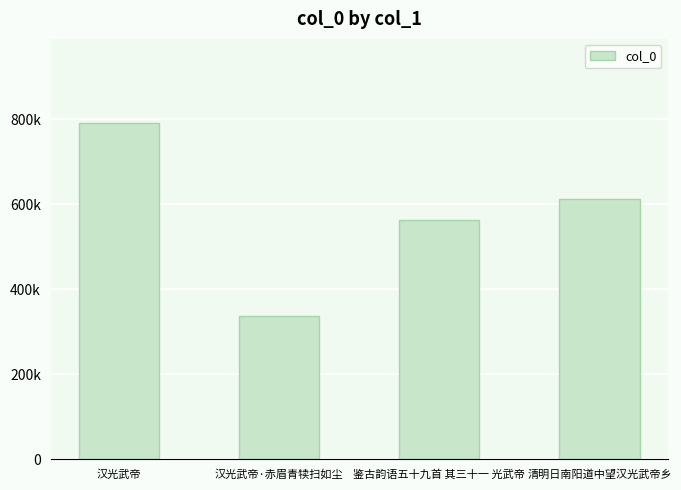

Rank the categories by value from lowest to highest.

汉光武帝·赤眉青犊扫如尘, 鉴古韵语五十九首 其三十一 光武帝, 清明日南阳道中望汉光武帝乡, 汉光武帝